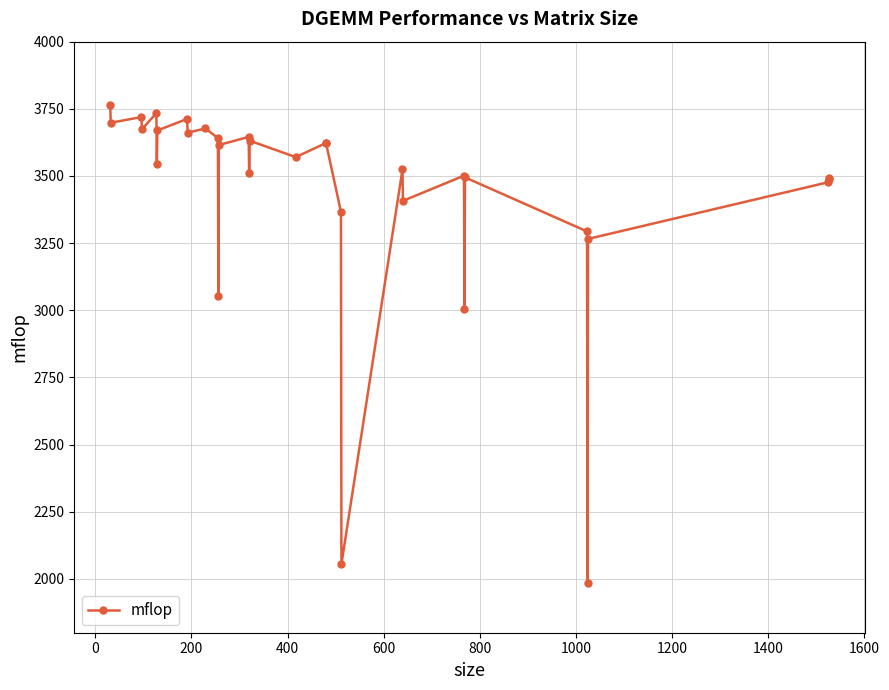

What is the average value?

3441.3